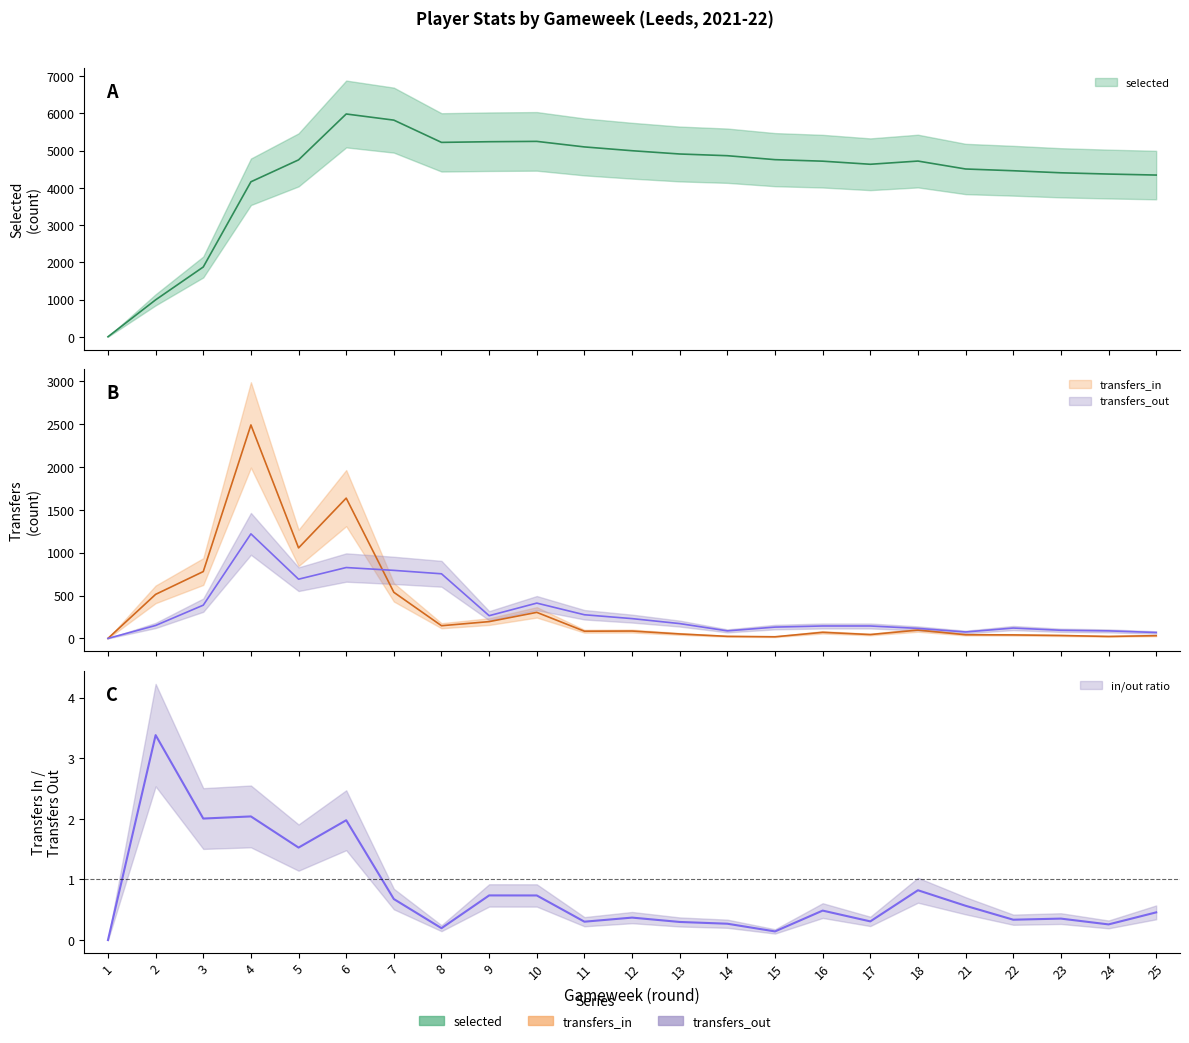

At how many categories does at least one series exceed 3646?

20